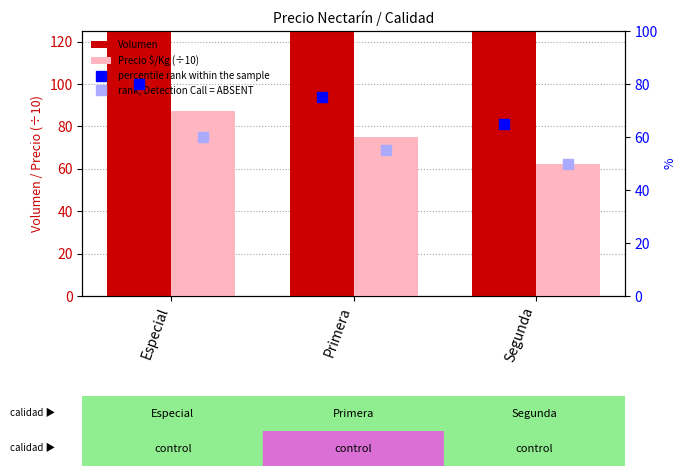

How many data points in percentile rank within the sample are above 75?

1